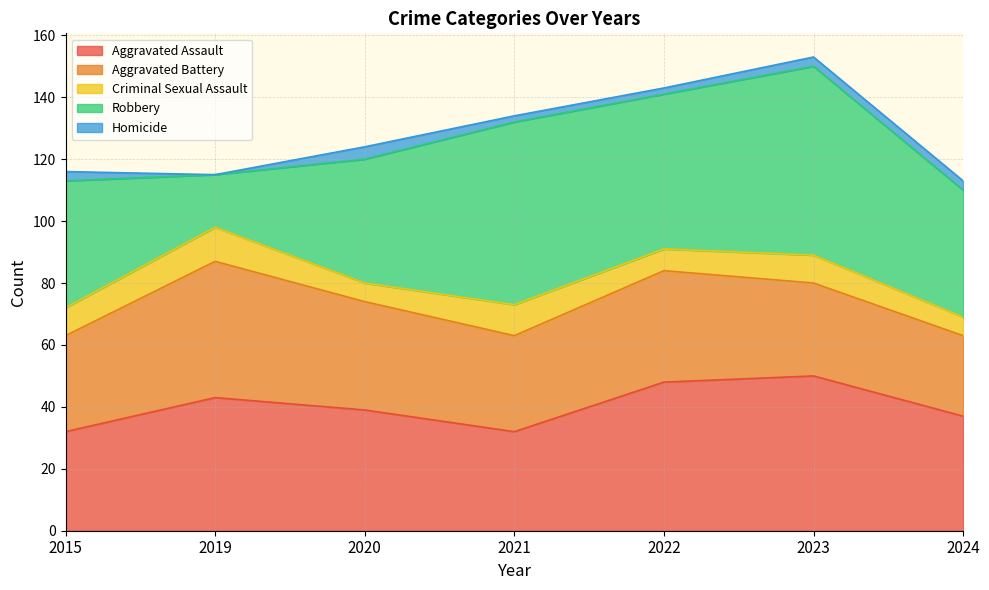

Between 2019 and 2020, which series saw the biggest shift?

Robbery